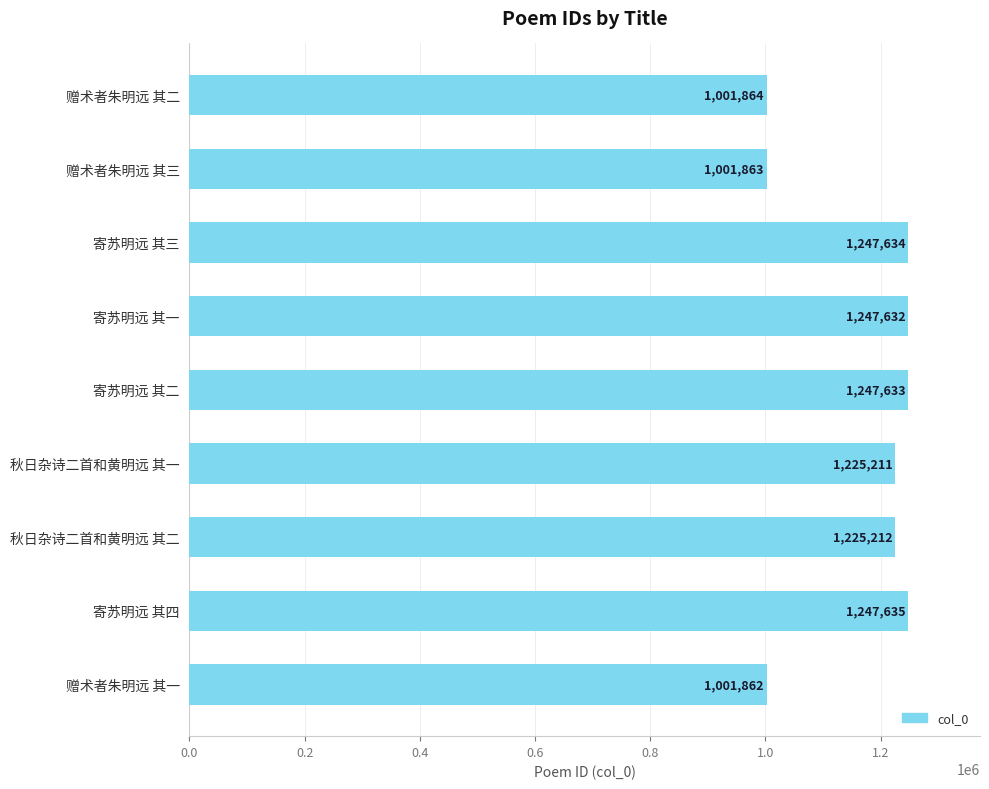

What is the value of the 1st bar from the top?

1001864